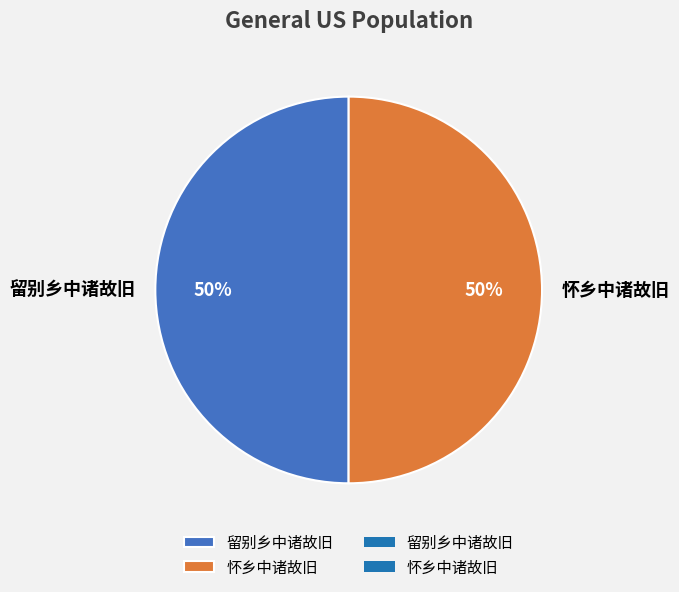

Combined, do 怀乡中诸故旧 and 留别乡中诸故旧 account for over 50%?

Yes